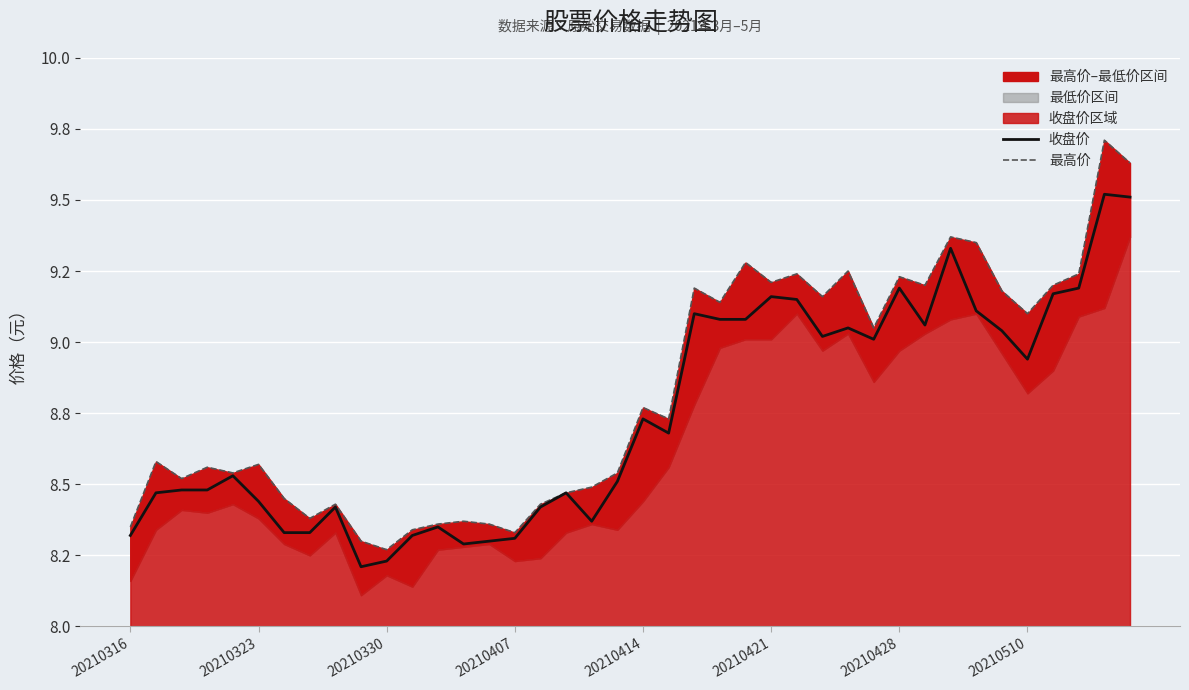

The value of 最高价 at 28 is 9.2. True or false?

True